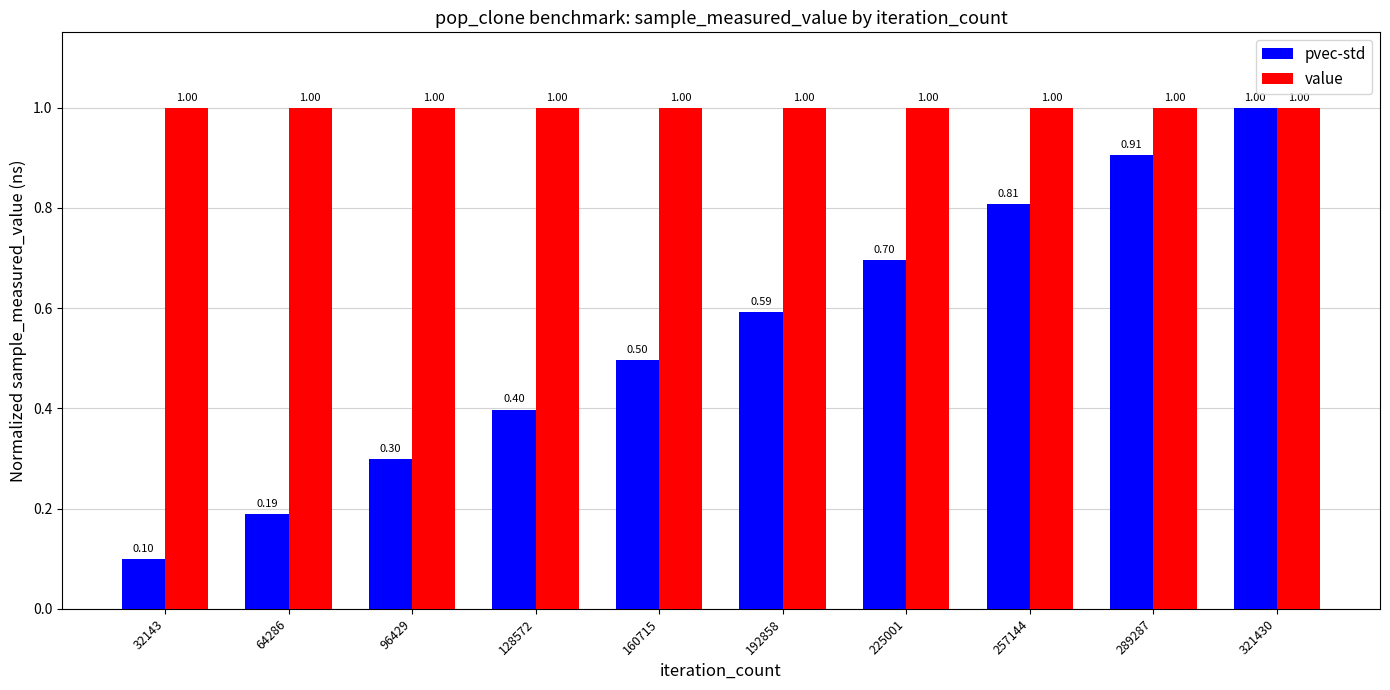

The value of pvec-std at 289287 is 1.6. True or false?

False